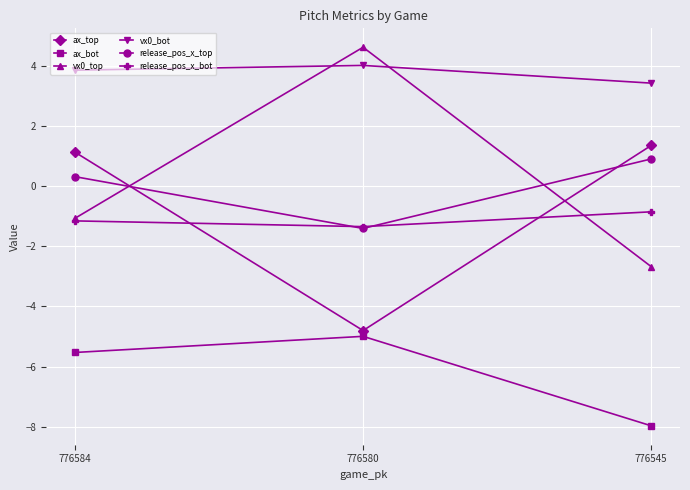

True or false: ax_top has a value of 0.5 at 776584.

False